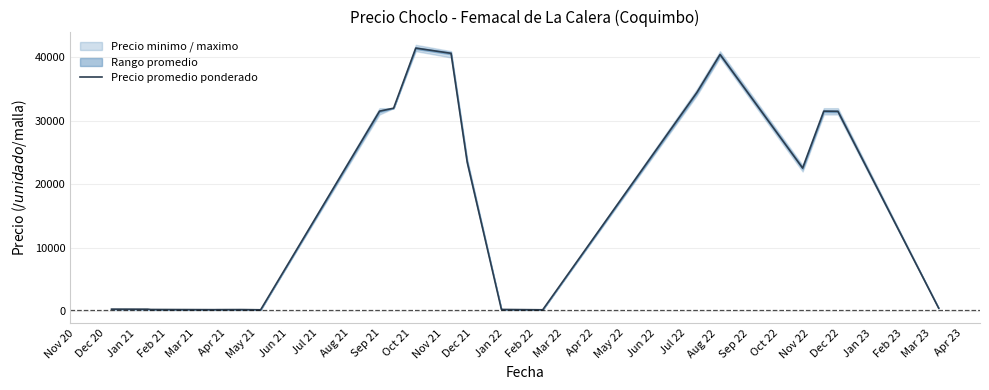

What is the minimum value shown in the chart?

180.0